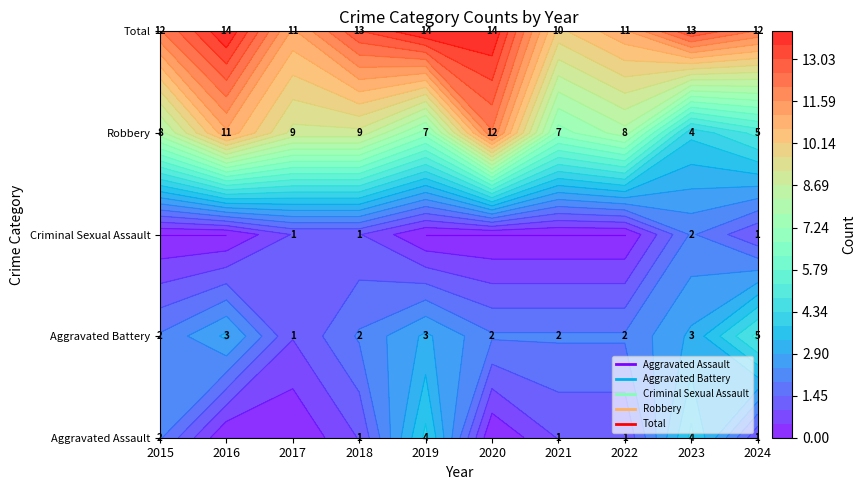

What value does the Robbery series have at 2024?

5